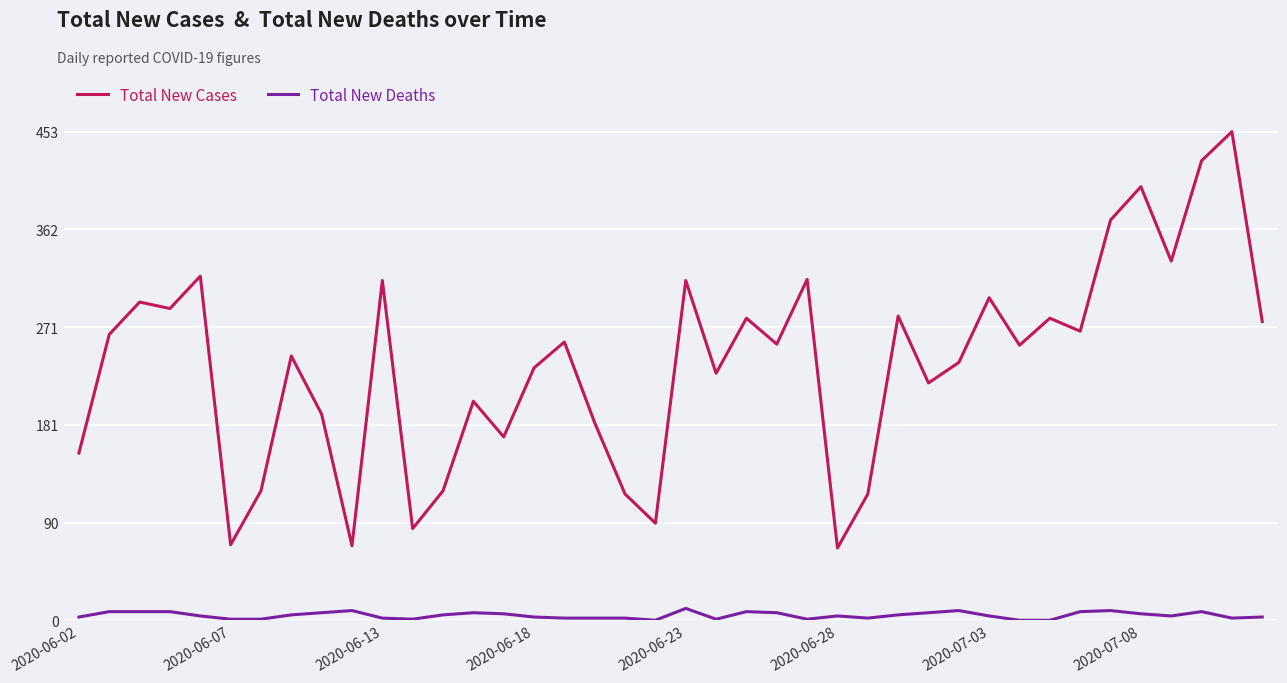

True or false: Total New Cases and Total New Deaths cross at least once.

False